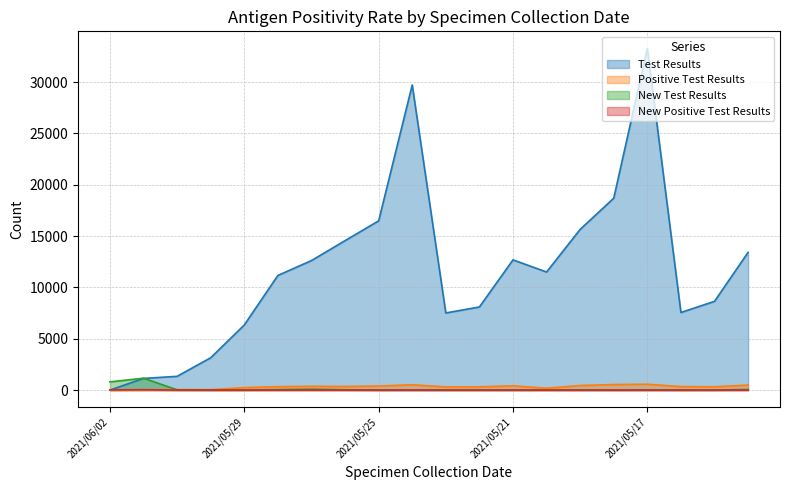

How many lines are shown in the chart?

4